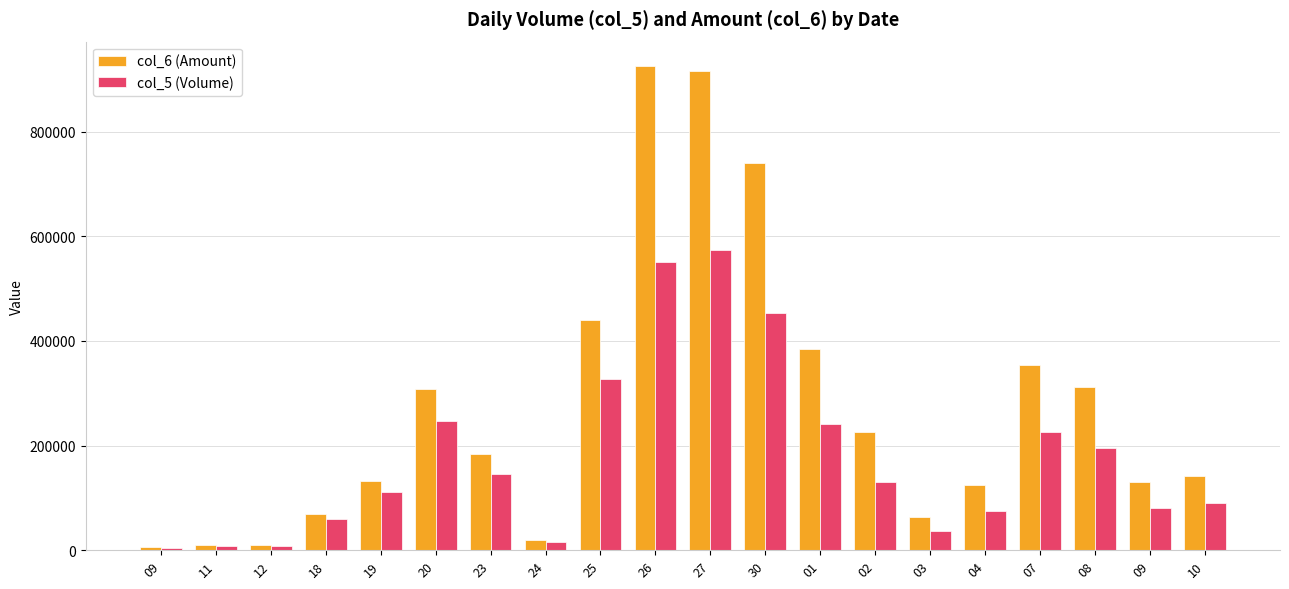

What is the difference between the maximum and minimum values in the col_5 (Volume) series?

569000